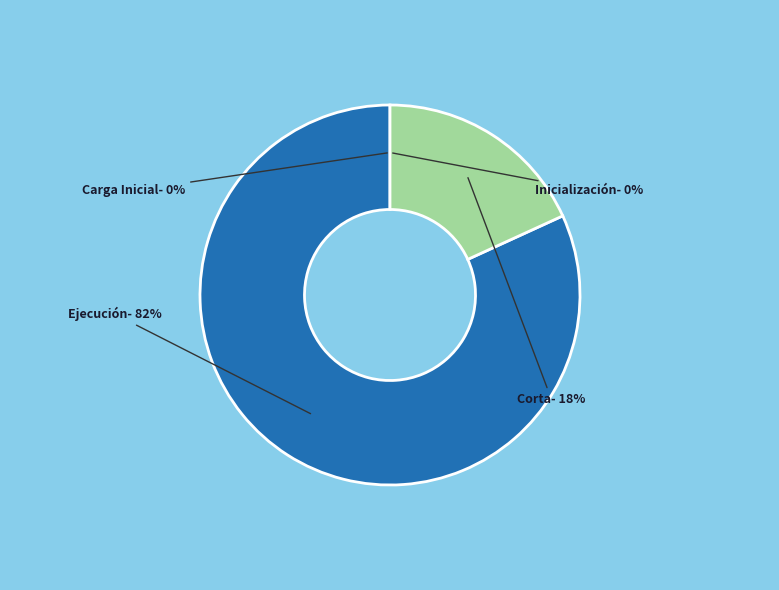

To the nearest percent, what is the average slice percentage?

25%